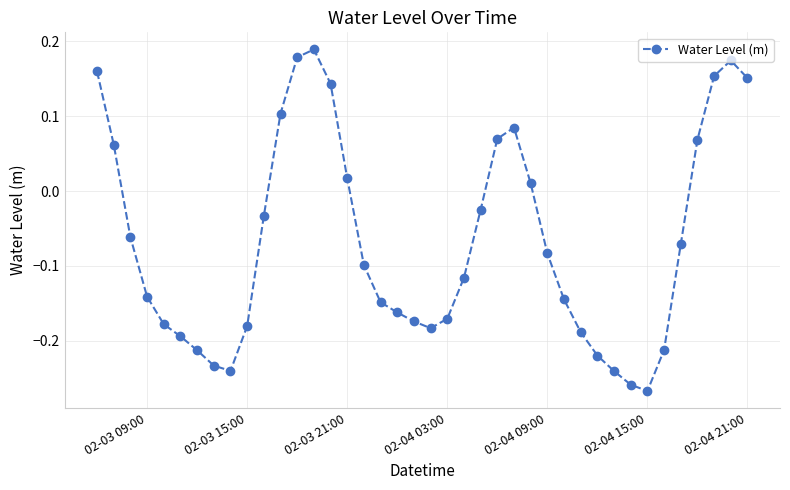

True or false: the data has more than 0 interior local peaks.

True